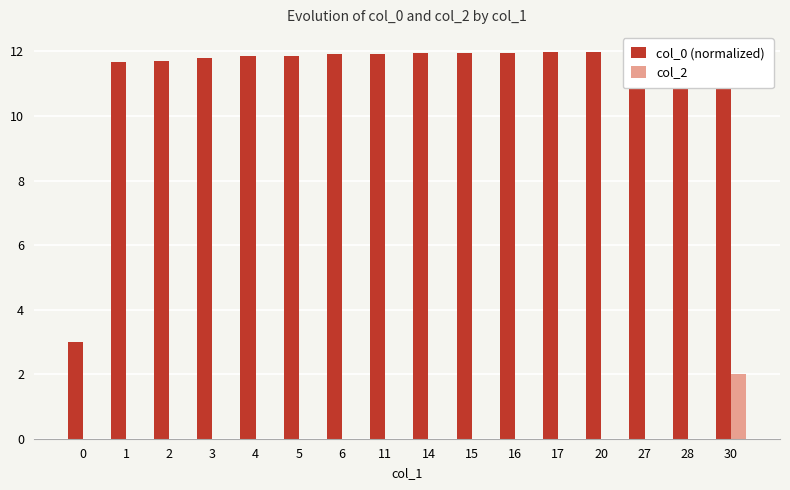

Does the chart contain any negative values?

No